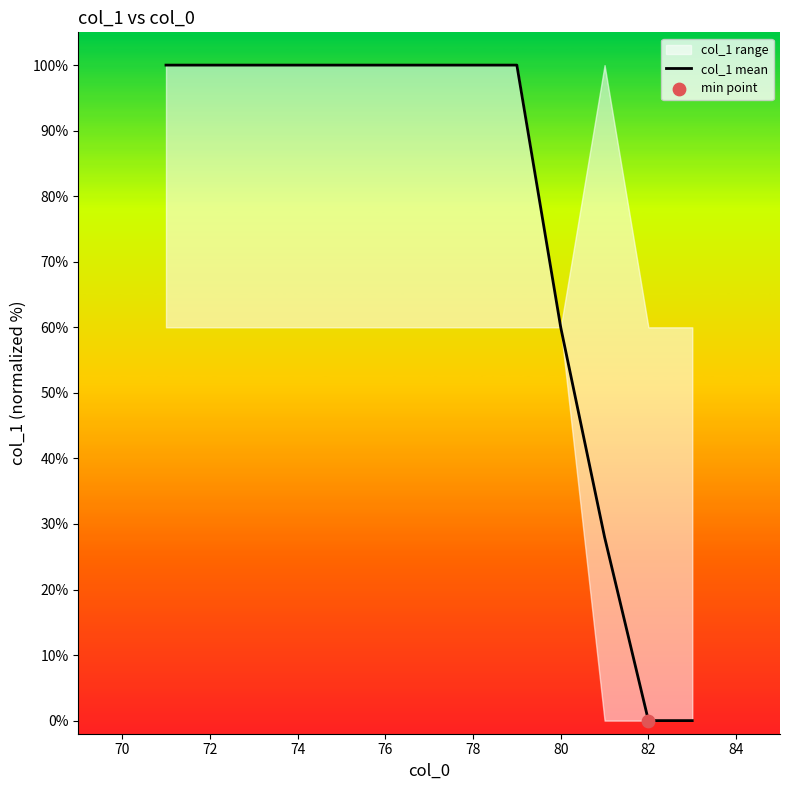

What is the highest value of the col_1 mean series?

100.0